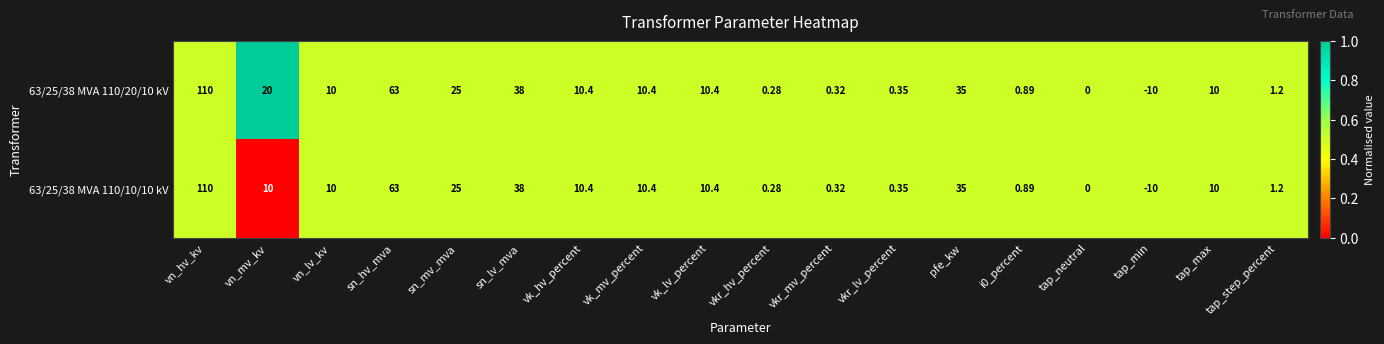

What is the total value across all series at sn_mv_mva?

50.0